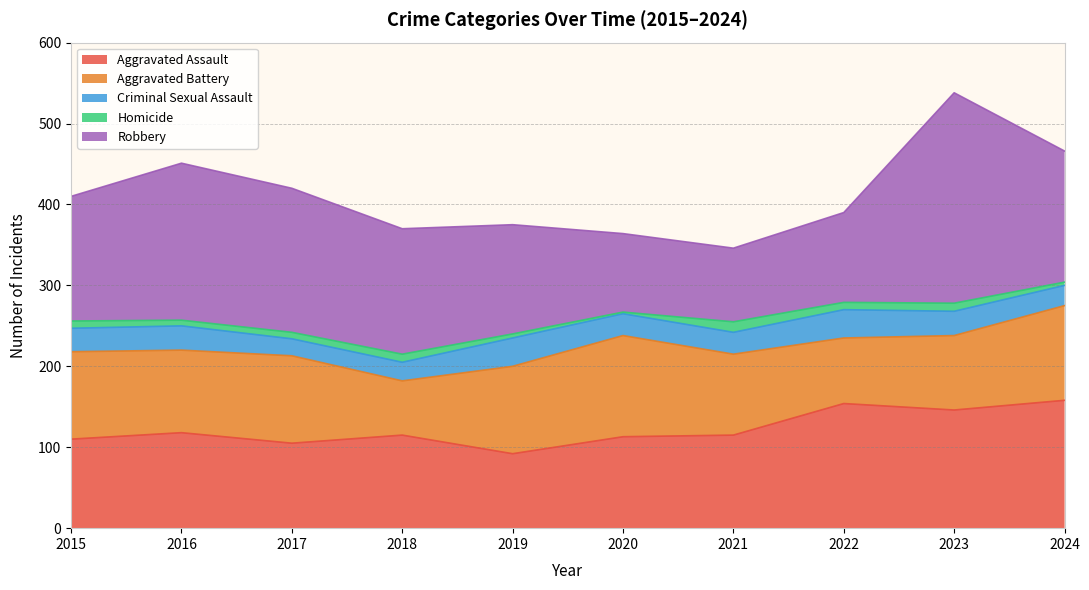

What is the difference between the maximum and minimum values in the Robbery series?

169